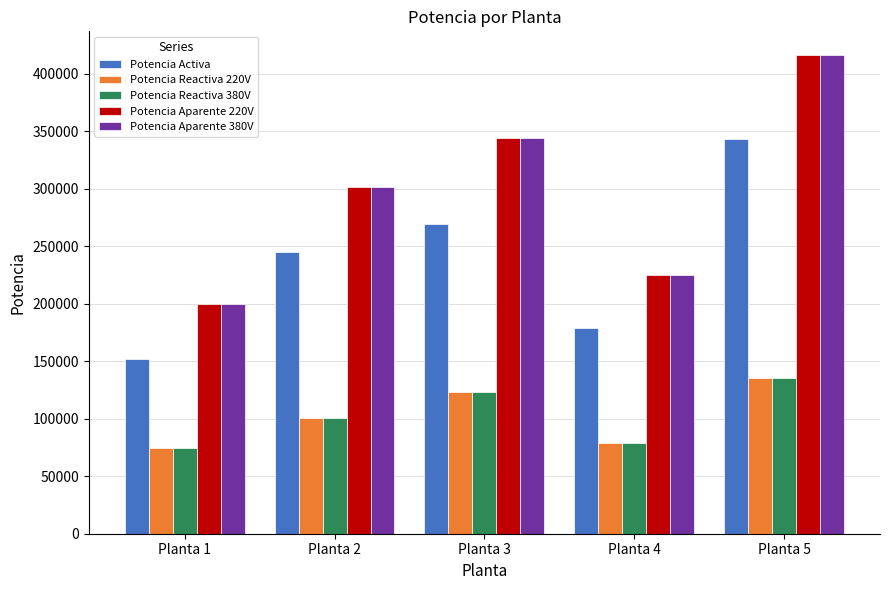

What is the difference between the highest and lowest values at Planta 4?

146283.3